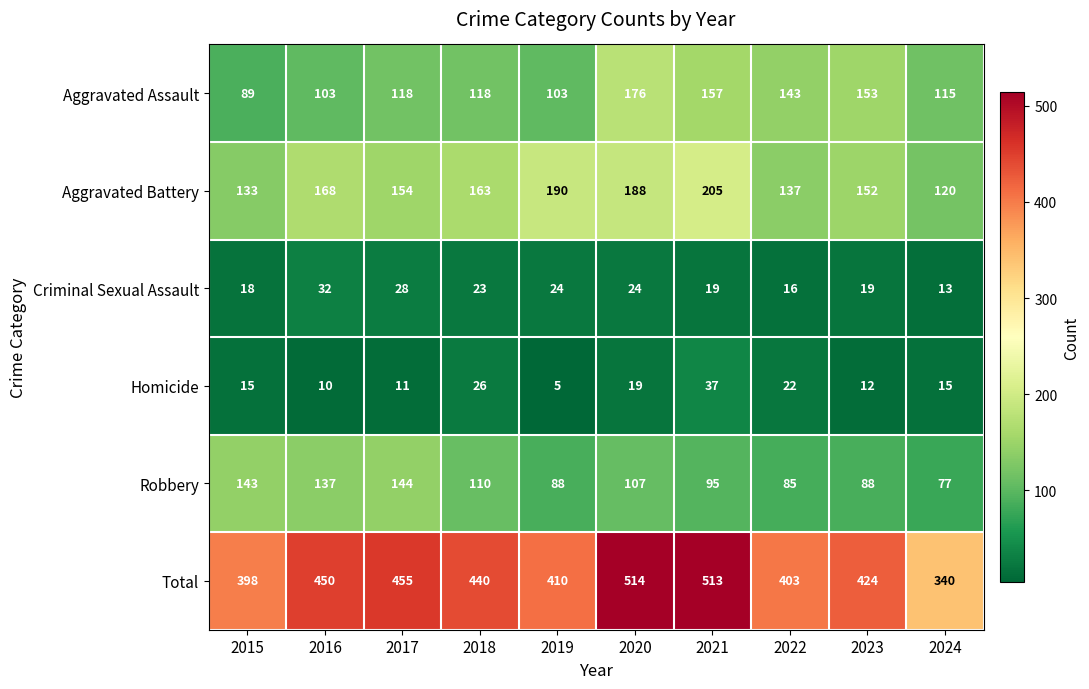

Which series has the largest total across all categories?

Total